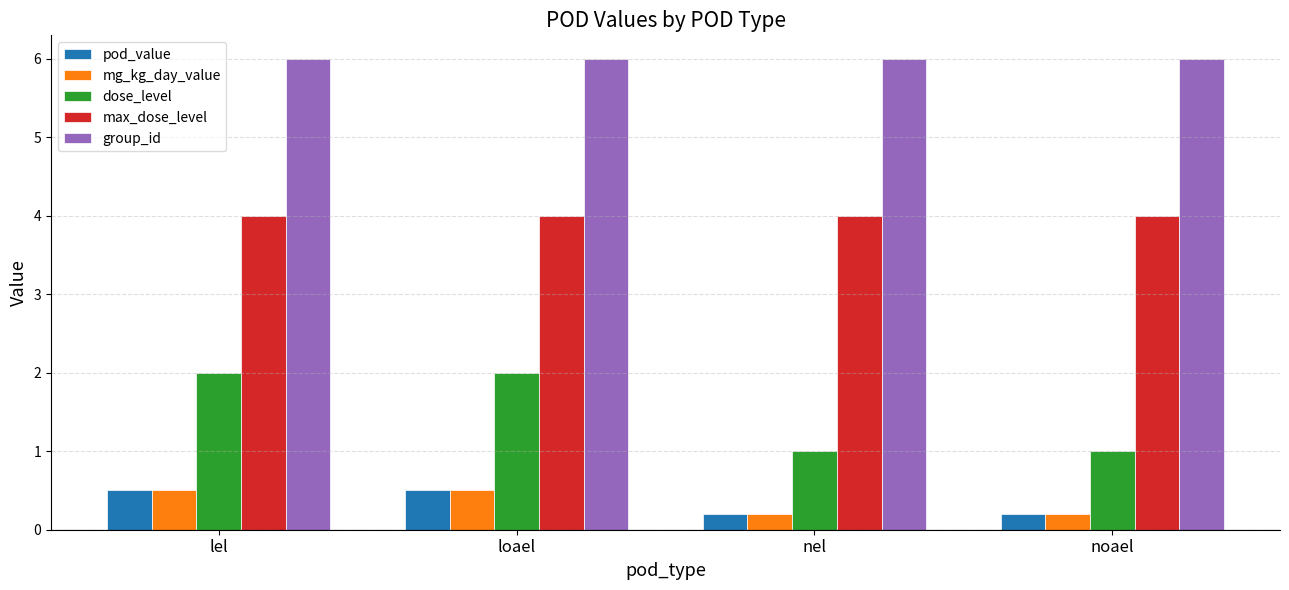

The max_dose_level series shows 4.0 at nel. True or false?

True